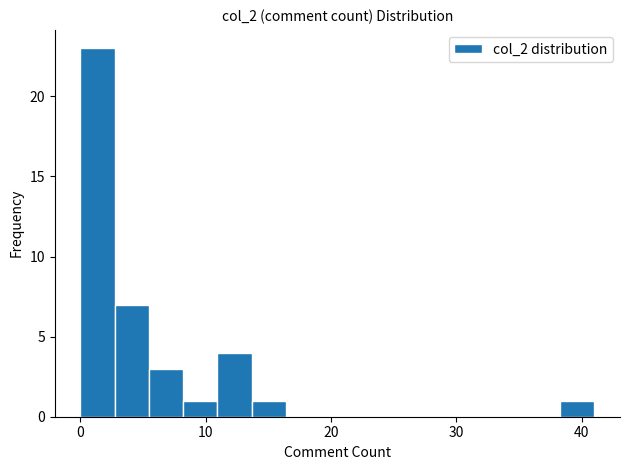

Read against the x-axis, roughly where is the centre of the tallest bar?

1